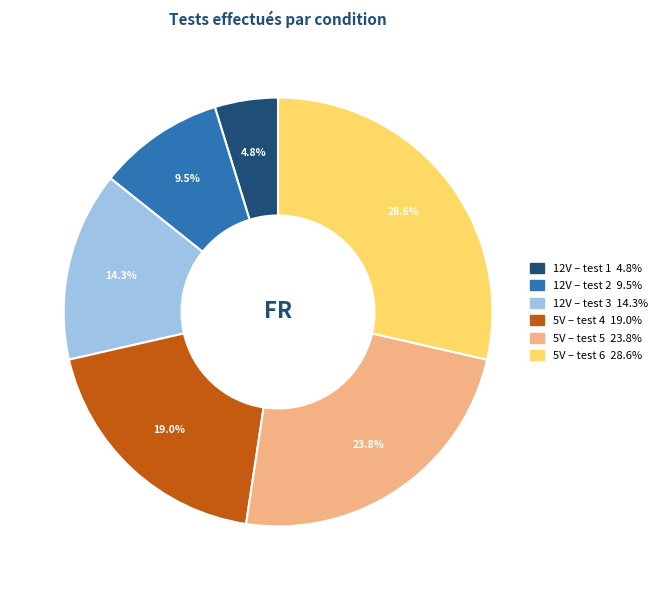

Count the number of slices in the pie.

6